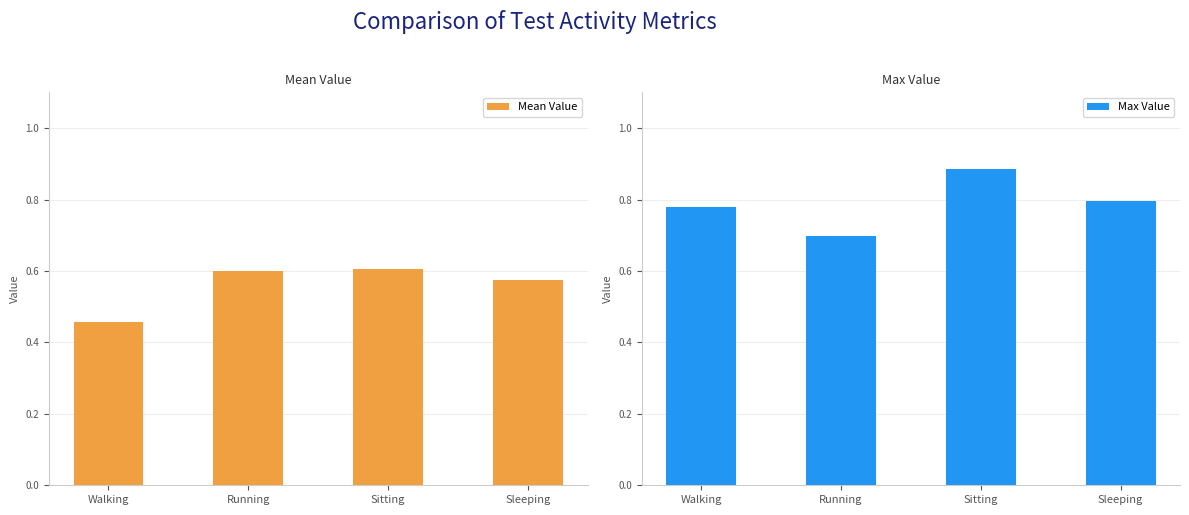

Is it true that Mean Value equals 0.1 at Walking?

False